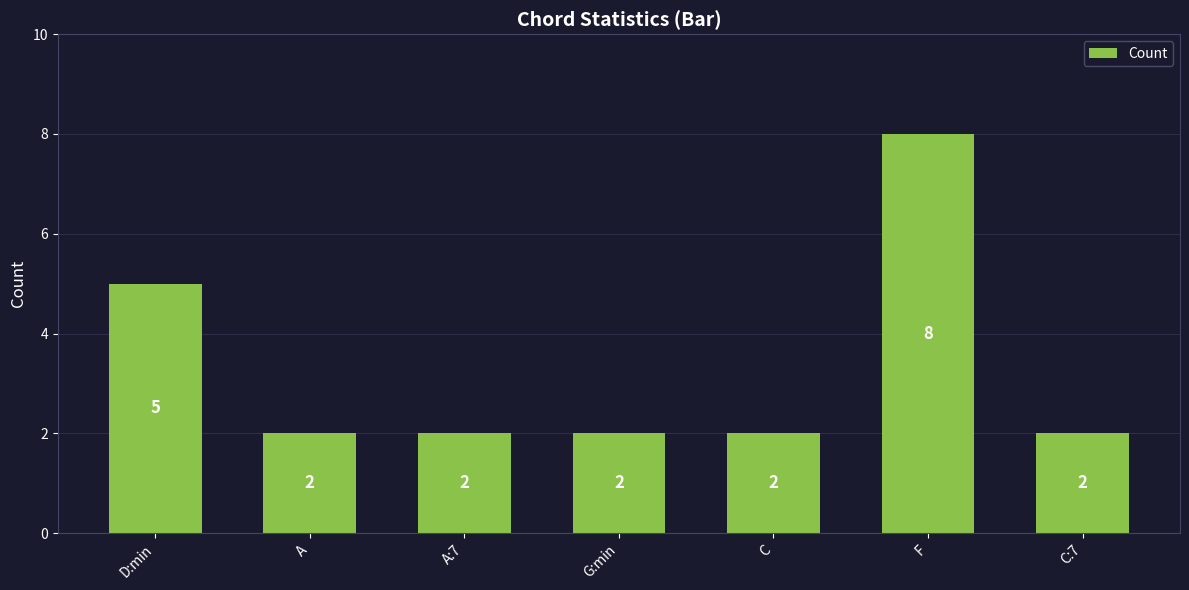

What is the value of the 6th bar from the left?

8